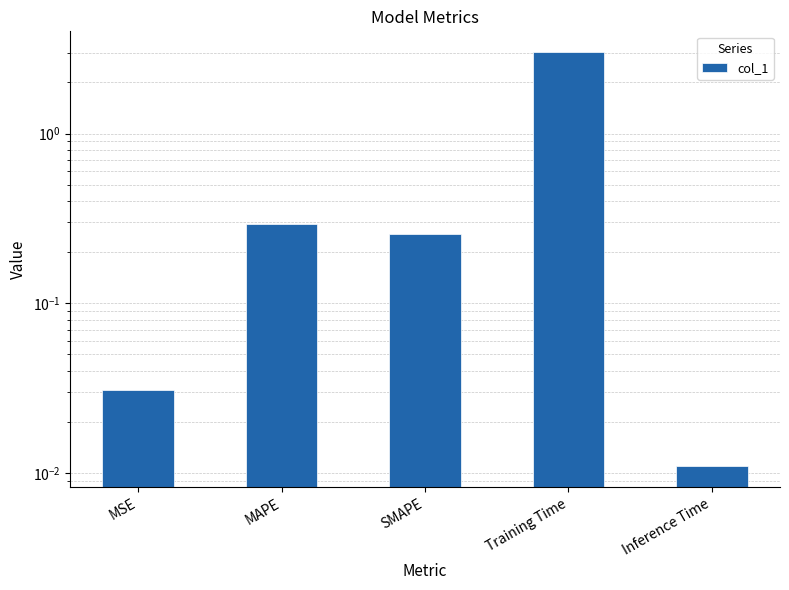

Rank the categories by value from highest to lowest.

Training Time, MAPE, SMAPE, MSE, Inference Time